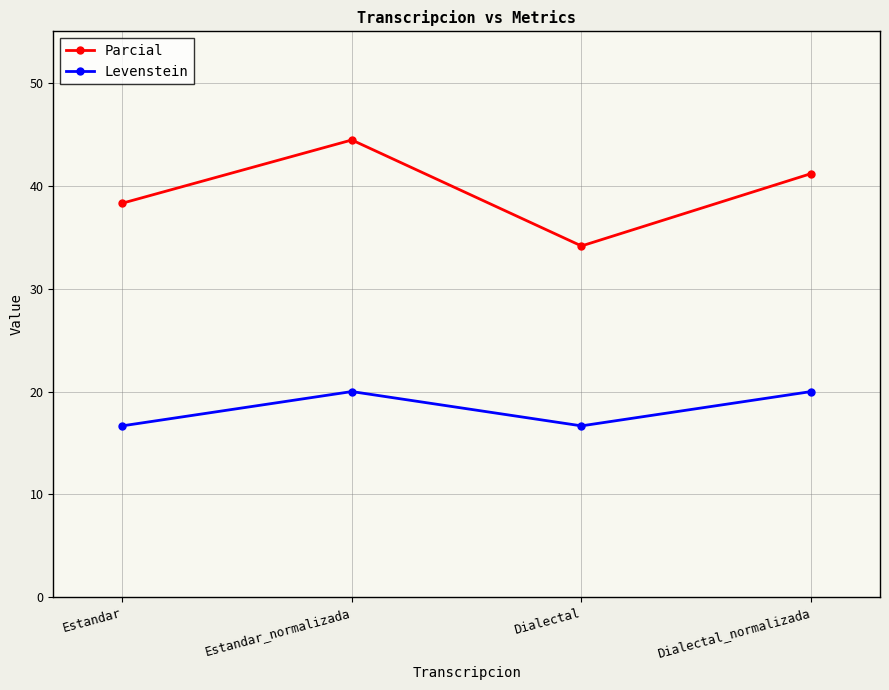

True or false: Parcial has a value of 44.4 at Estandar_normalizada.

True